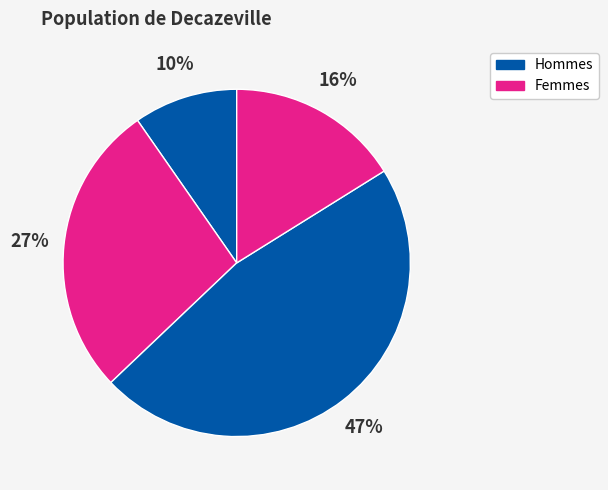

How many segments does this pie chart have?

4